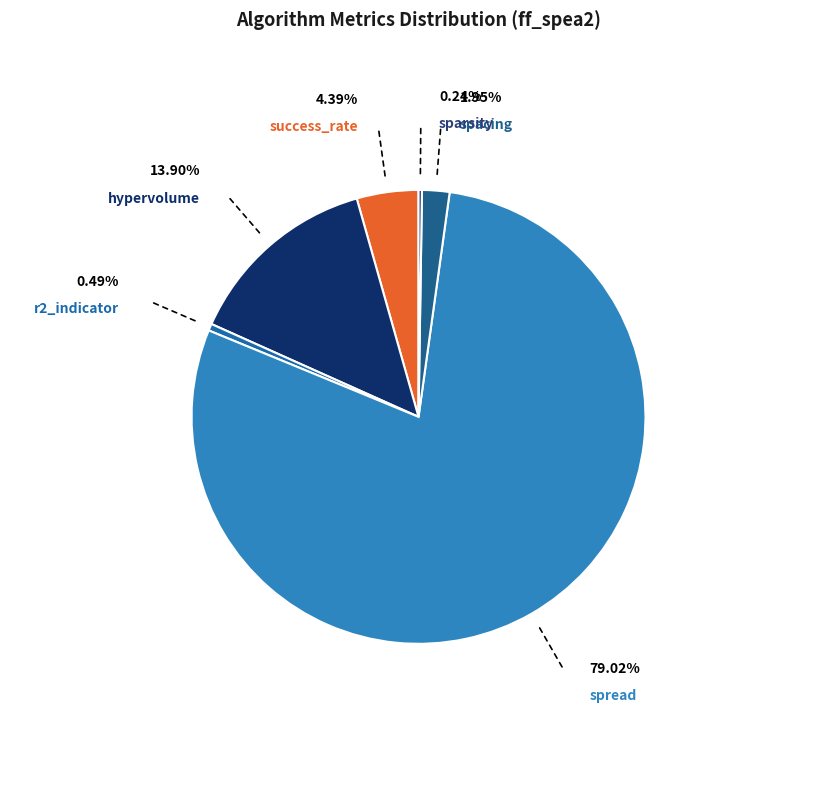

Which category has the biggest portion of the pie?

spread